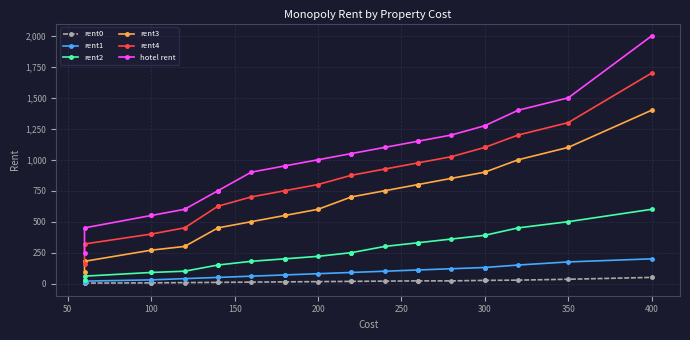

At how many categories does at least one series exceed 511?

20